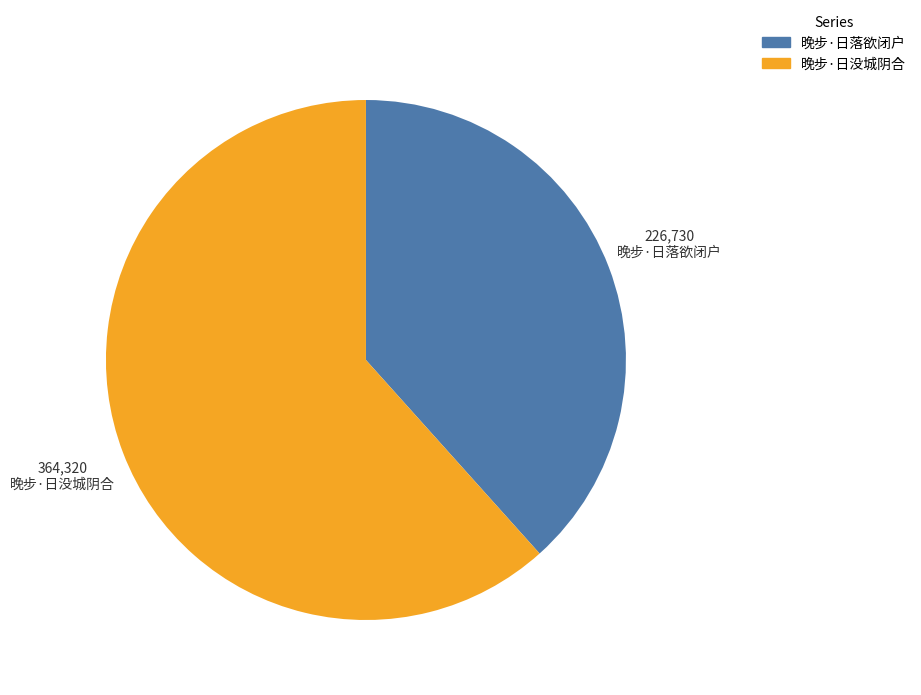

Is it true that 晚步·日落欲闭户 is 38% of the pie?

True